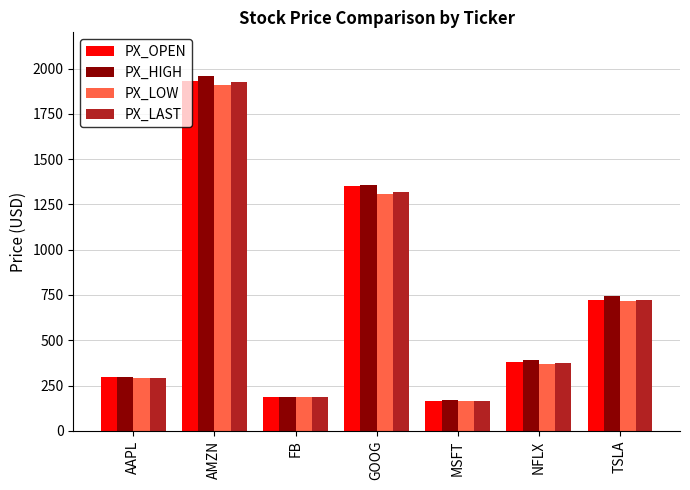

True or false: PX_OPEN has a value of 975.8 at AMZN.

False